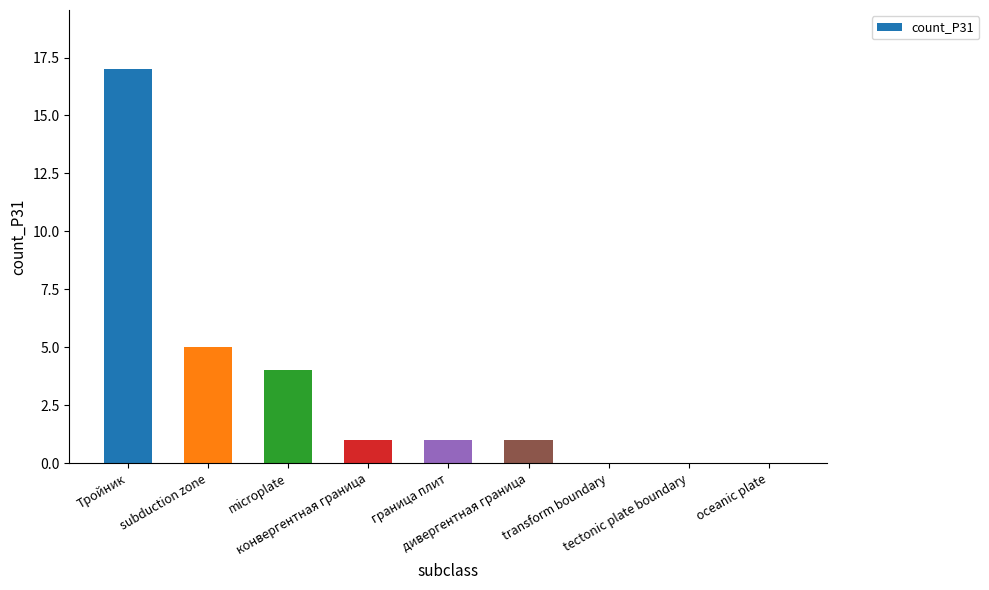

What is the maximum value shown in the chart?

17